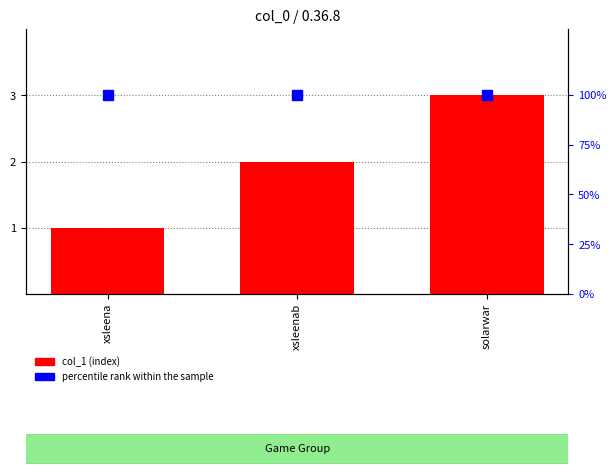

Reading left to right, what are all the values shown in this chart?

col_1 (index): xsleena=1	xsleenab=2	solarwar=3
percentile rank within the sample: xsleena=100	xsleenab=100	solarwar=100